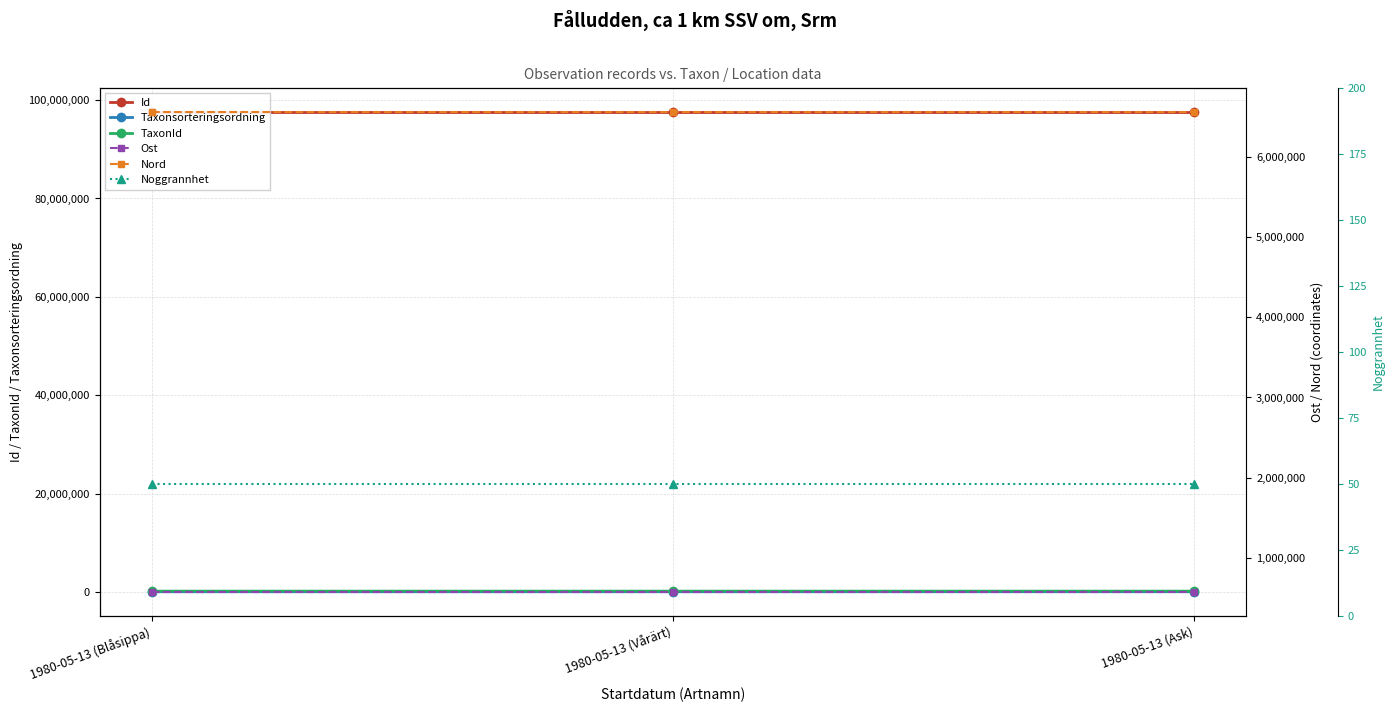

Reading left to right, extract all data points from this chart.

Id: 1980-05-13 (Blåsippa)=97666392.0	1980-05-13 (Vårärt)=97666408.0	1980-05-13 (Ask)=97666414.0
Taxonsorteringsordning: 1980-05-13 (Blåsippa)=98520.0	1980-05-13 (Vårärt)=99398.0	1980-05-13 (Ask)=103813.0
TaxonId: 1980-05-13 (Blåsippa)=222498.0	1980-05-13 (Vårärt)=221235.0	1980-05-13 (Ask)=220785.0
Ost: 1980-05-13 (Blåsippa)=578216.3	1980-05-13 (Vårärt)=578216.3	1980-05-13 (Ask)=578216.3
Nord: 1980-05-13 (Blåsippa)=6565100.7	1980-05-13 (Vårärt)=6565100.7	1980-05-13 (Ask)=6565100.7
Noggrannhet: 1980-05-13 (Blåsippa)=50.0	1980-05-13 (Vårärt)=50.0	1980-05-13 (Ask)=50.0